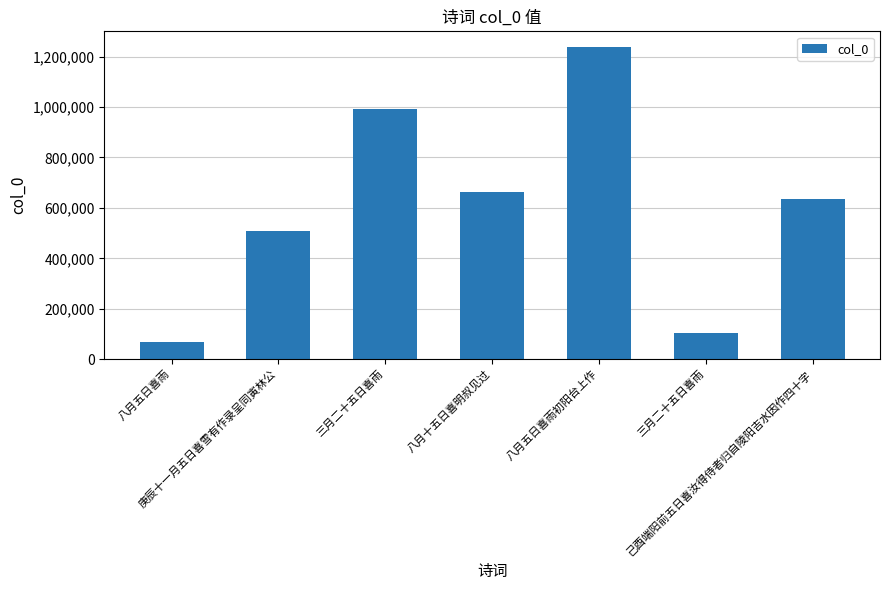

Between 三月二十五日喜雨 and 八月五日喜雨初阳台上作, which is larger?

八月五日喜雨初阳台上作